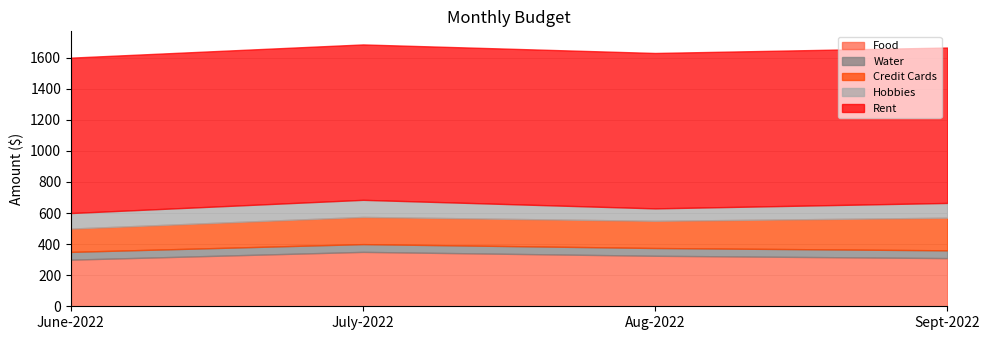

Is the value of Water at Aug-2022 greater than the value of Credit Cards at Aug-2022?

No